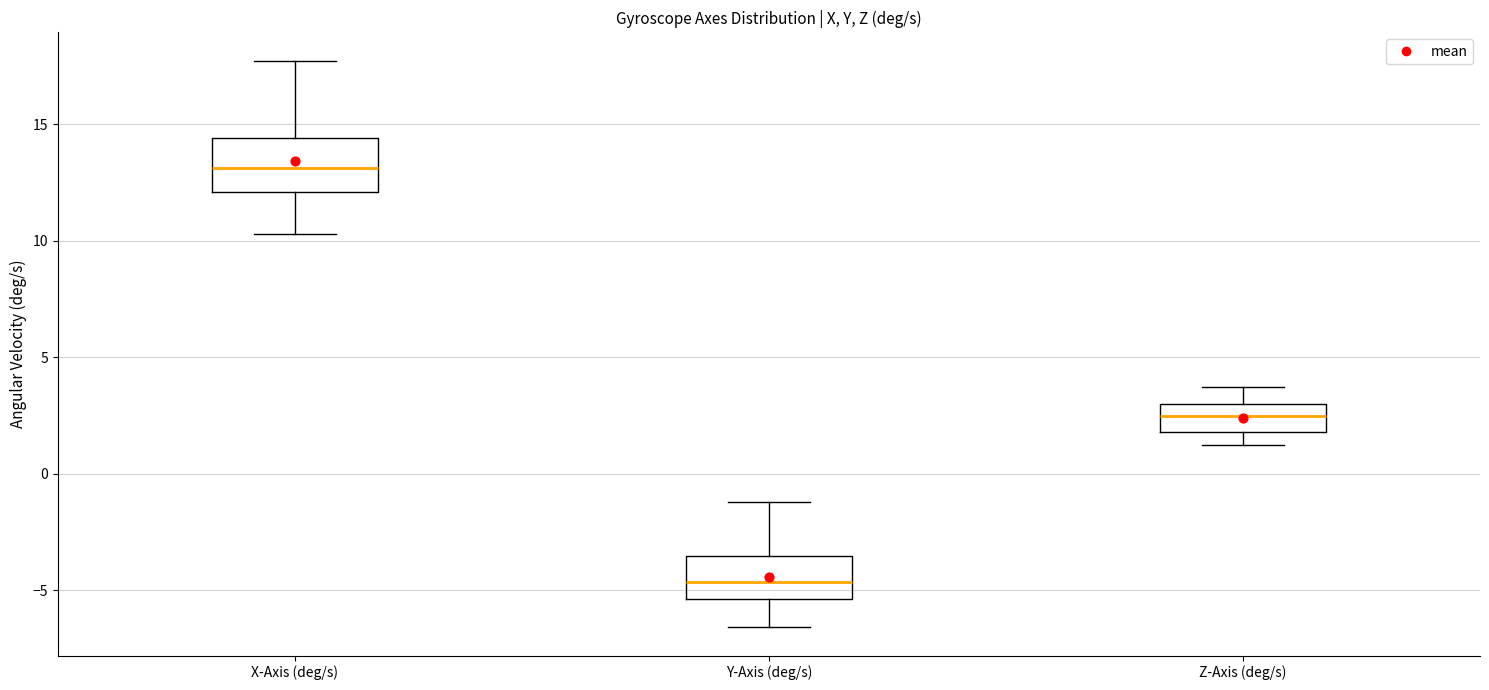

Which box's median line is the highest?

X-Axis (deg/s)